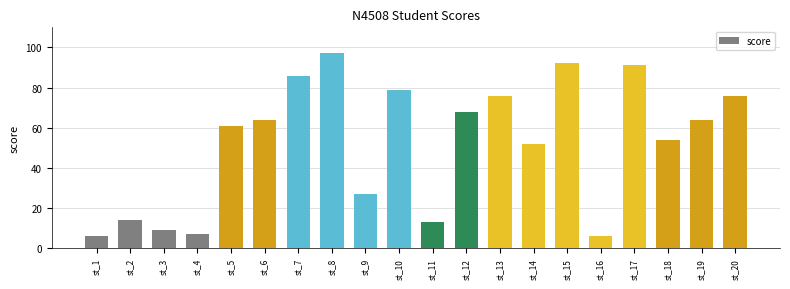

Reading left to right, transcribe all the data shown in this chart.

6	14	9	7	61	64	86	97	27	79	13	68	76	52	92	6	91	54	64	76